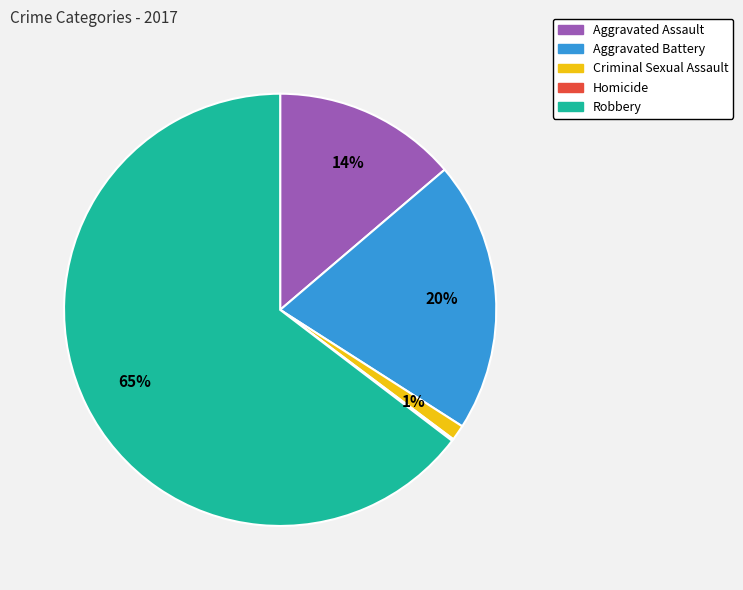

To the nearest percent, what is the average slice percentage?

20%